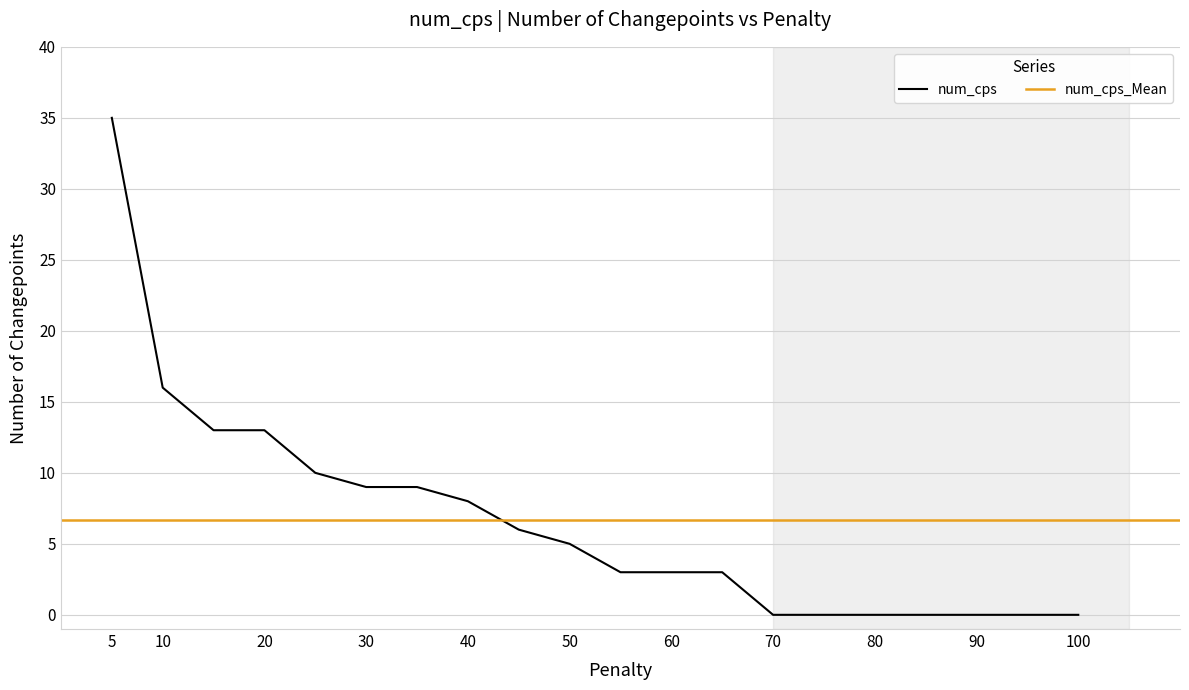

The chart shows a value of 12 at 35.0. True or false?

False